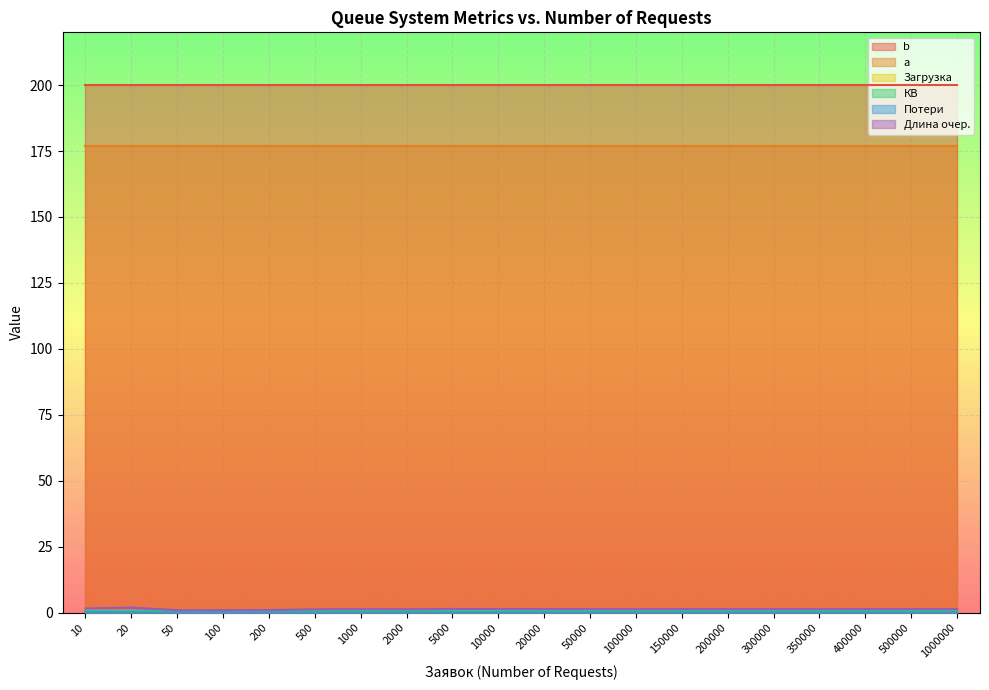

What is the total value across all series at 500000?

379.5